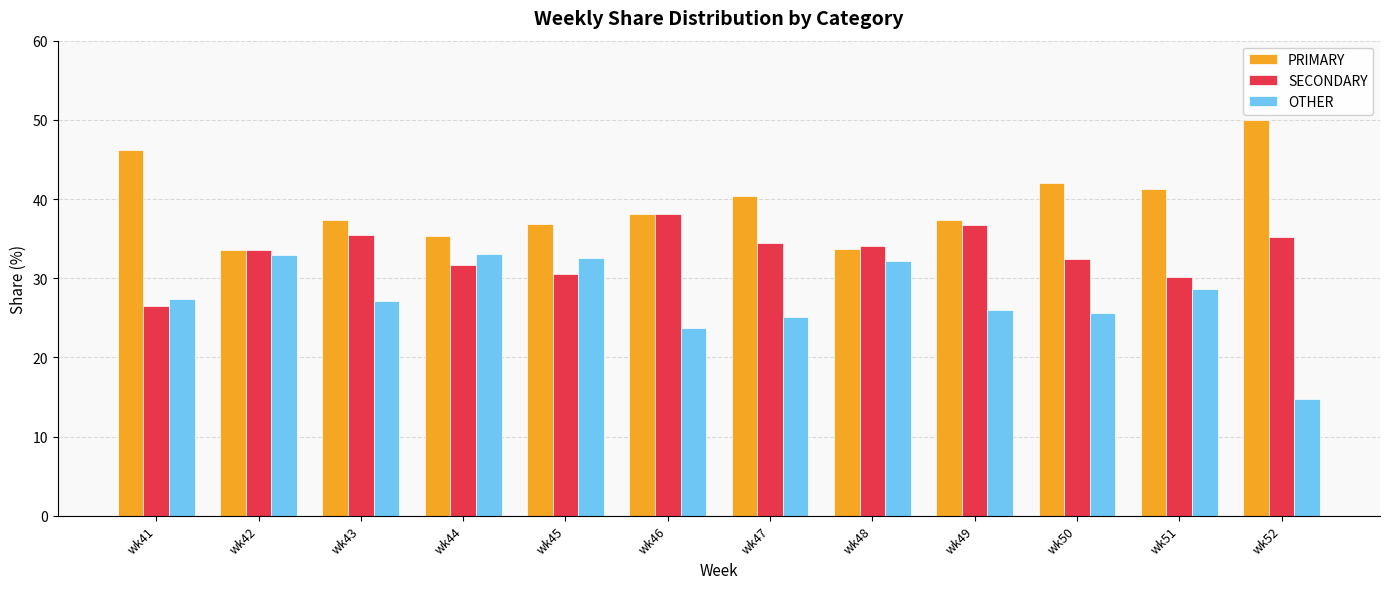

Which series changed the most between wk51 and wk52?

OTHER